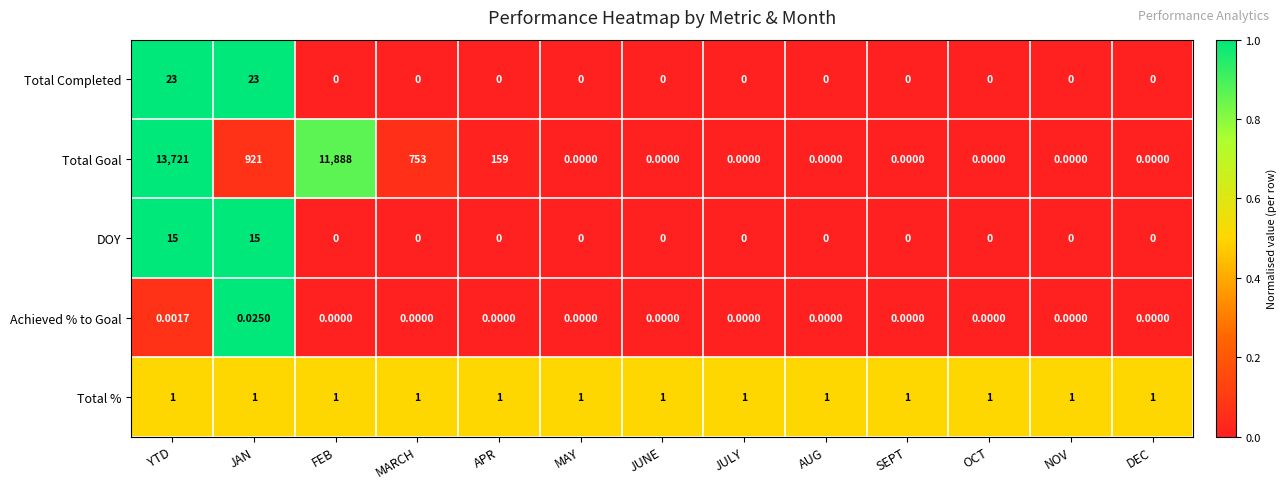

Which series has the largest total across all categories?

Total Goal